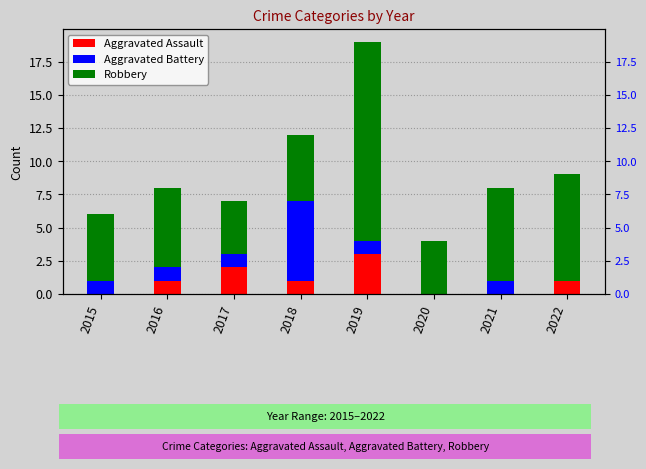

The Robbery series shows 5 at 2018. True or false?

True